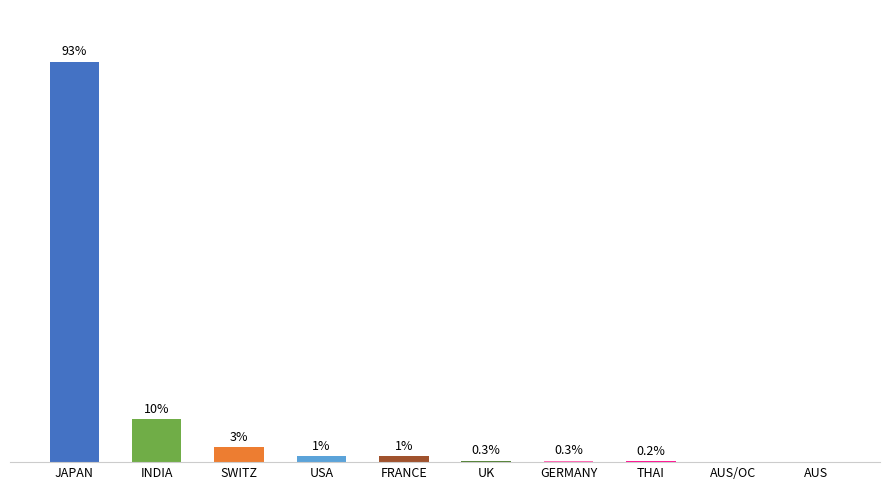

At which label is the value closest to 46?

INDIA